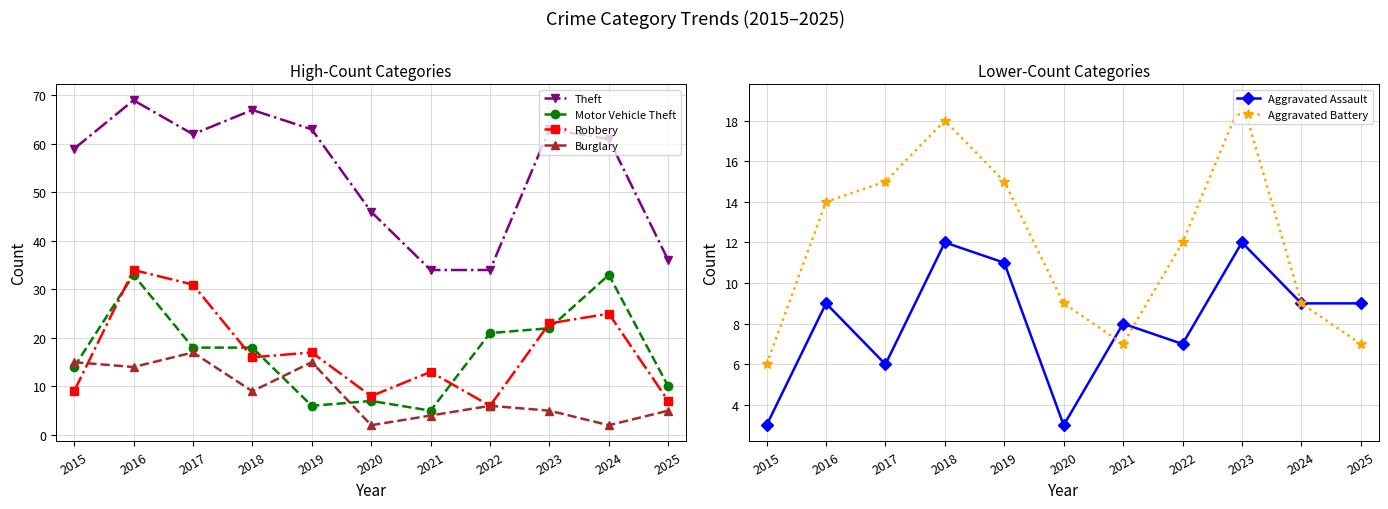

Reading right to left, extract all data points from this chart.

Theft: 2025=36	2024=61	2023=63	2022=34	2021=34	2020=46	2019=63	2018=67	2017=62	2016=69	2015=59
Motor Vehicle Theft: 2025=10	2024=33	2023=22	2022=21	2021=5	2020=7	2019=6	2018=18	2017=18	2016=33	2015=14
Robbery: 2025=7	2024=25	2023=23	2022=6	2021=13	2020=8	2019=17	2018=16	2017=31	2016=34	2015=9
Burglary: 2025=5	2024=2	2023=5	2022=6	2021=4	2020=2	2019=15	2018=9	2017=17	2016=14	2015=15
Aggravated Assault: 2025=9	2024=9	2023=12	2022=7	2021=8	2020=3	2019=11	2018=12	2017=6	2016=9	2015=3
Aggravated Battery: 2025=7	2024=9	2023=19	2022=12	2021=7	2020=9	2019=15	2018=18	2017=15	2016=14	2015=6